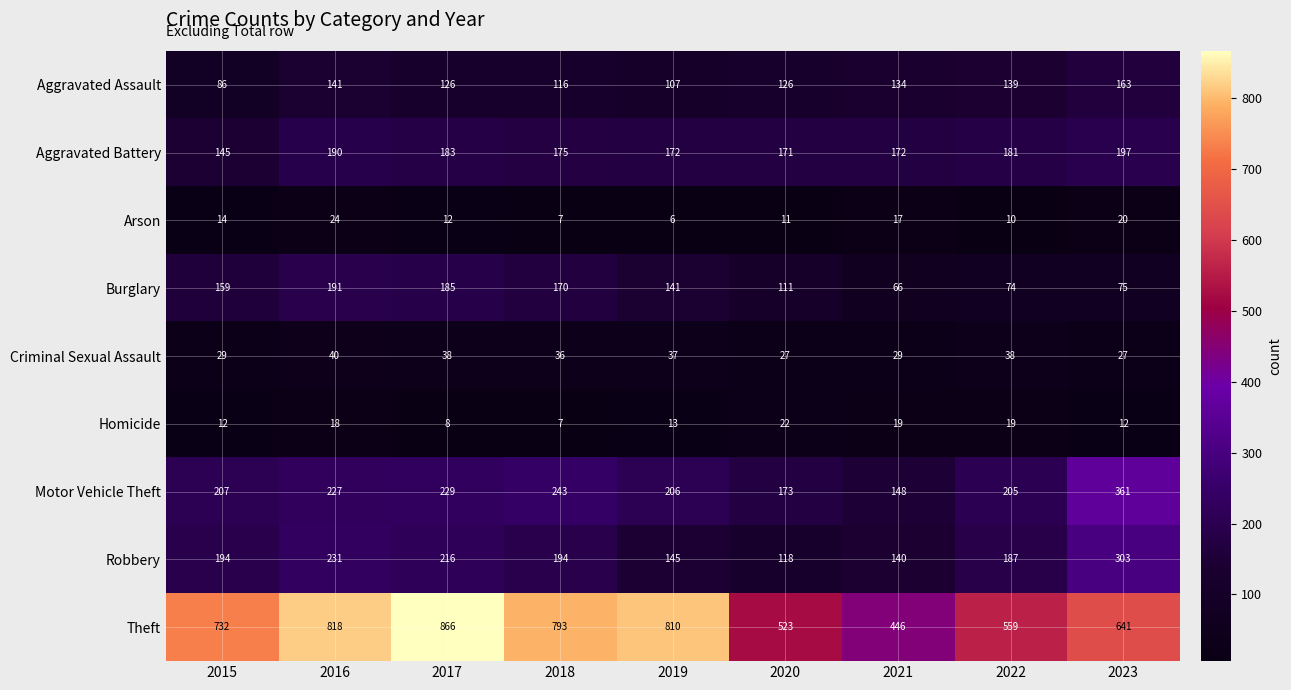

What is the sum of all Burglary values?

1172